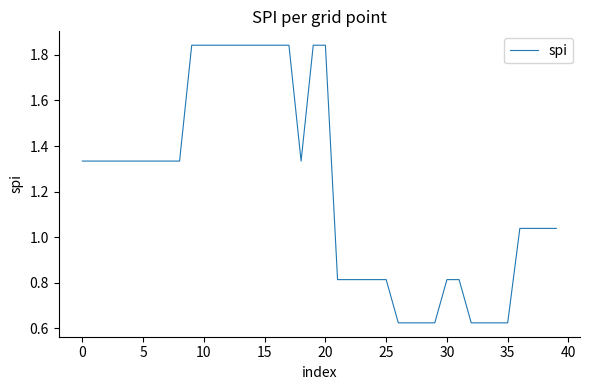

How many values are below 1?

15